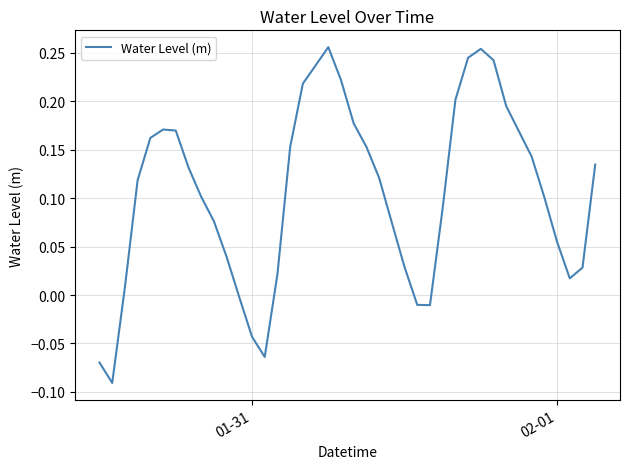

Does the chart have visible grid lines?

Yes